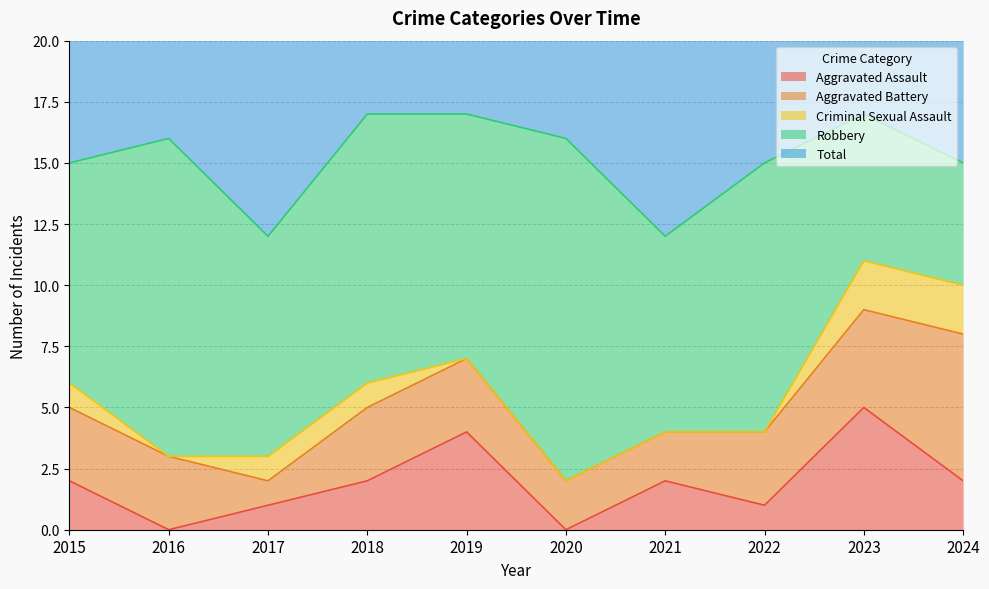

What is the value of the Aggravated Battery point at the 9th from the left?

4